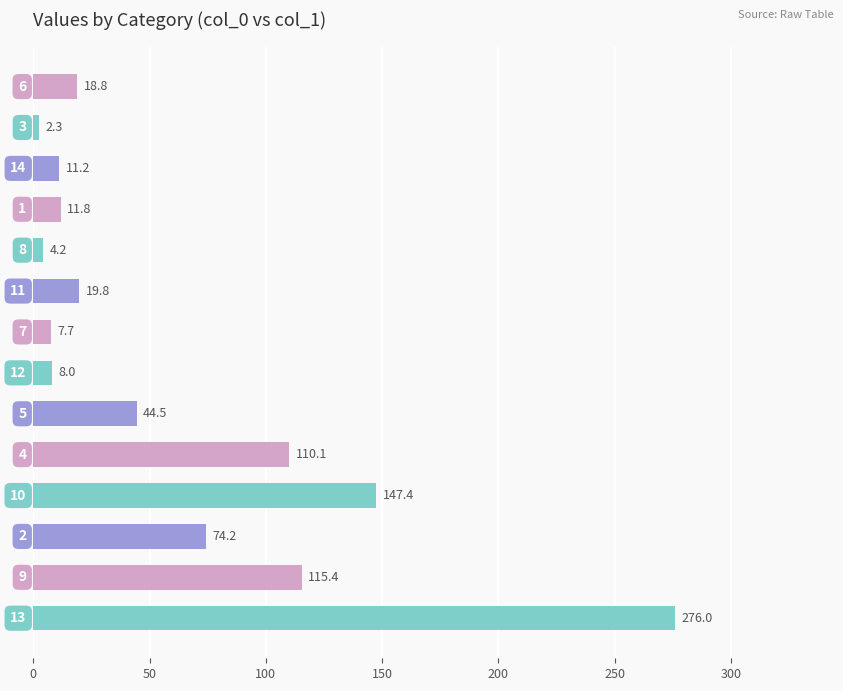

What is the maximum value shown in the chart?

276.0